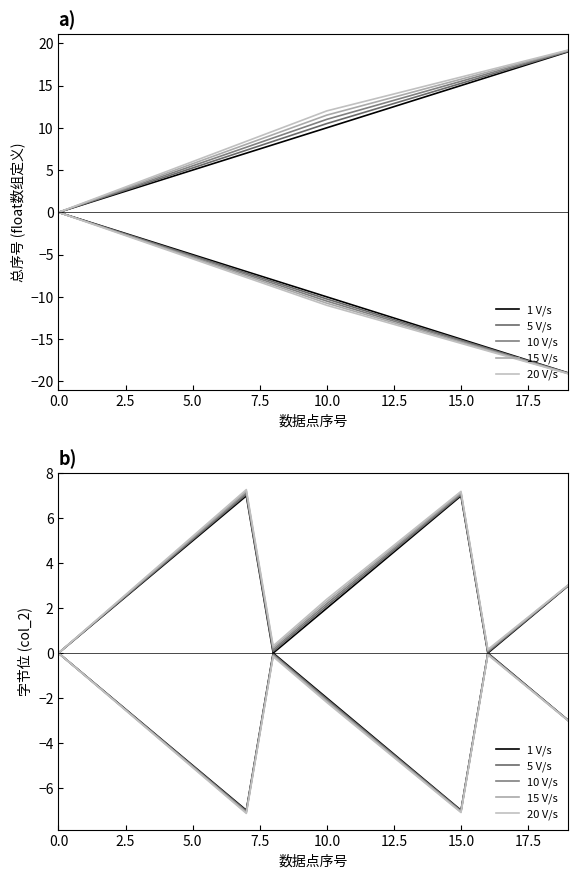

True or false: 5 V/s has more than 0 points higher than both neighbors.

True